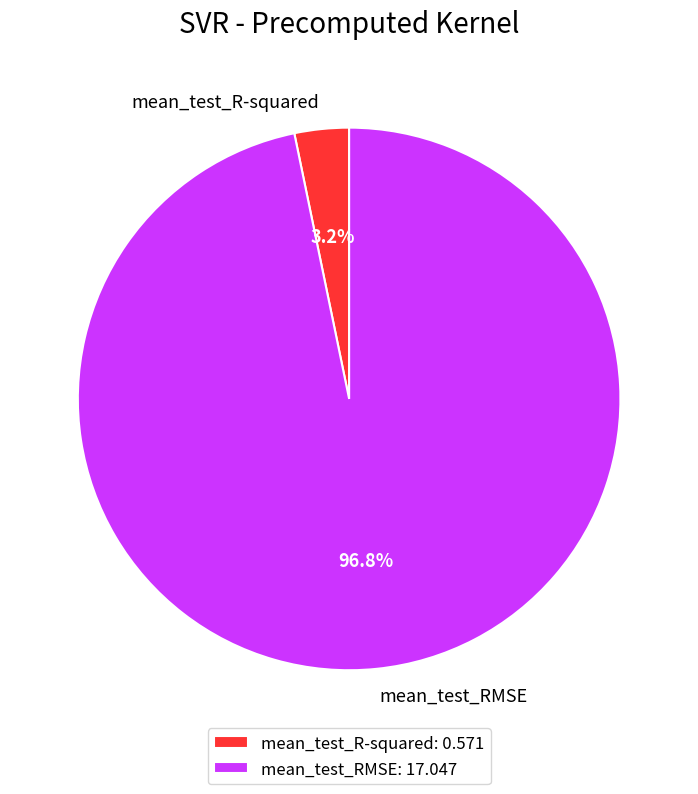

Is there any slice that represents more than half of the pie?

Yes